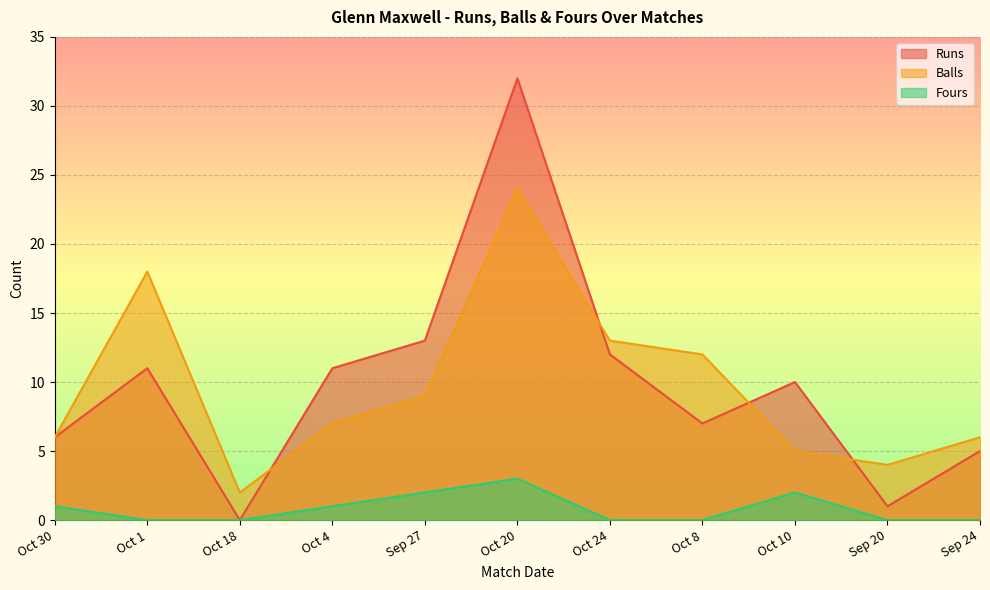

List the labels in order of runs value, smallest first.

Oct 18, Sep 20, Sep 24, Oct 30, Oct 8, Oct 10, Oct 1, Oct 4, Oct 24, Sep 27, Oct 20